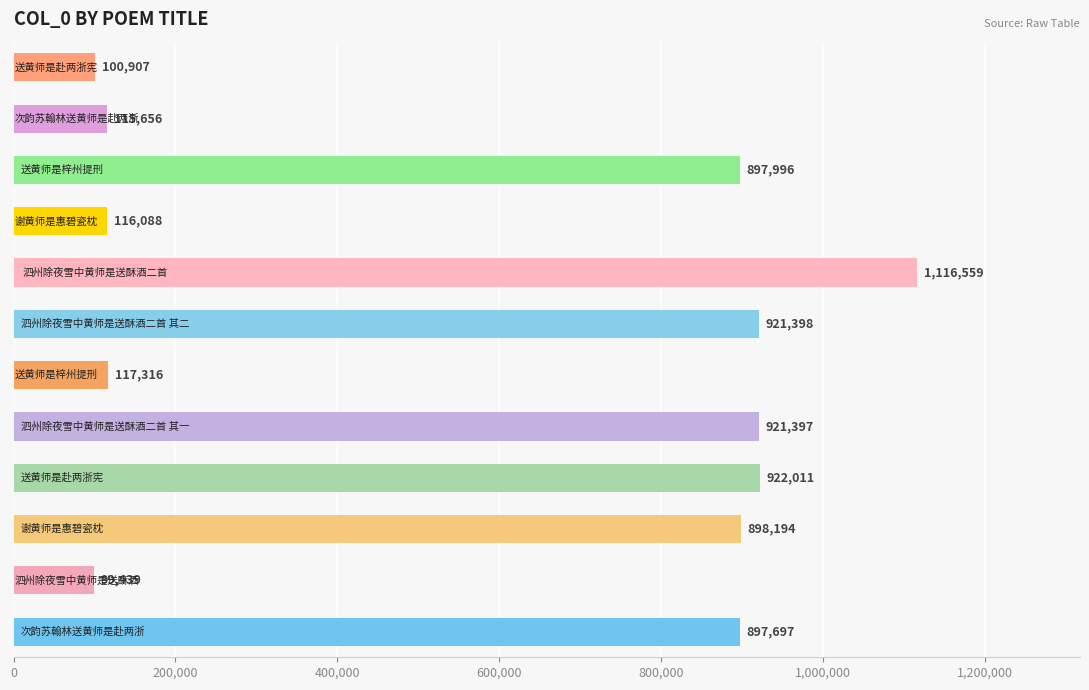

What is the greatest value displayed?

1116559